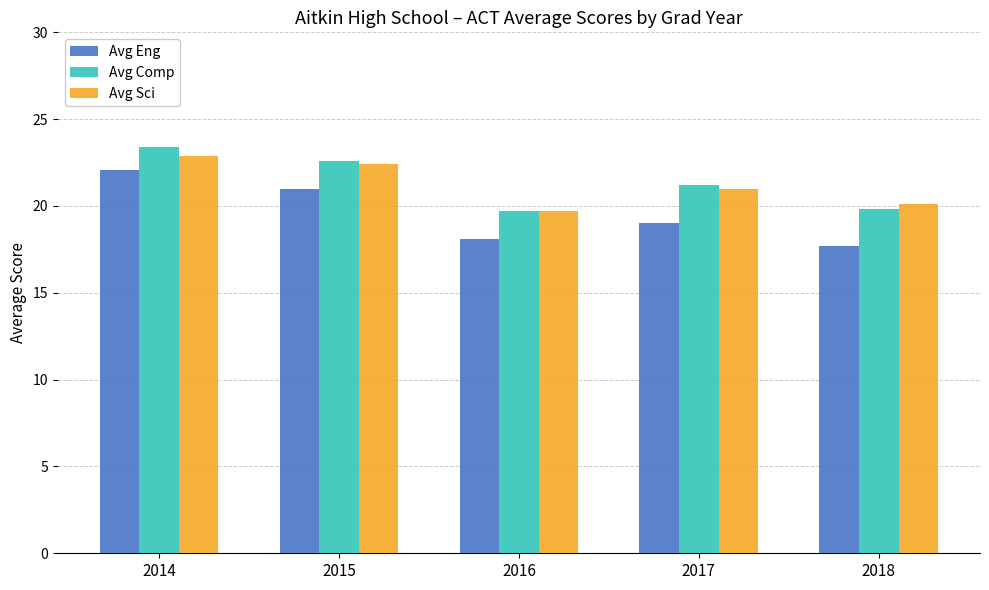

True or false: Avg Comp has a value of 6.6 at 2016.

False